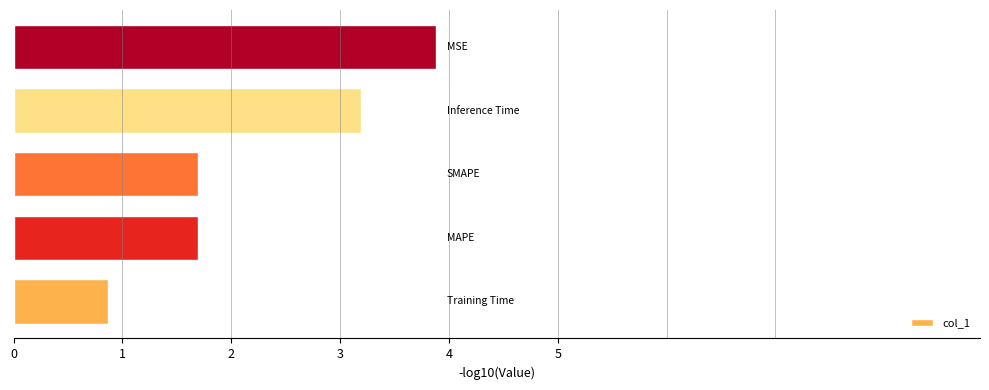

What is the minimum value shown in the chart?

0.9